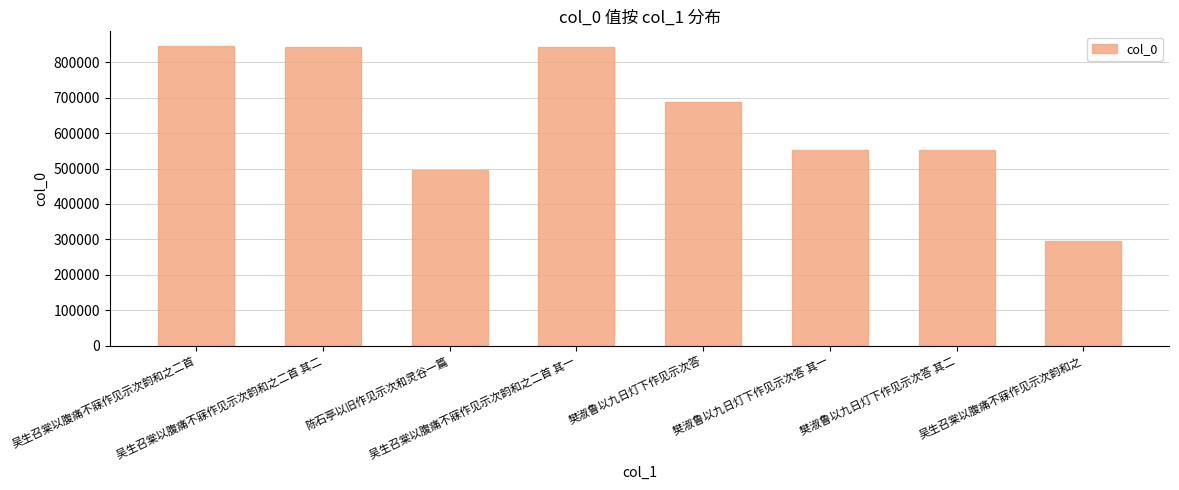

What position from the right is 樊淑鲁以九日灯下作见示次答?

4